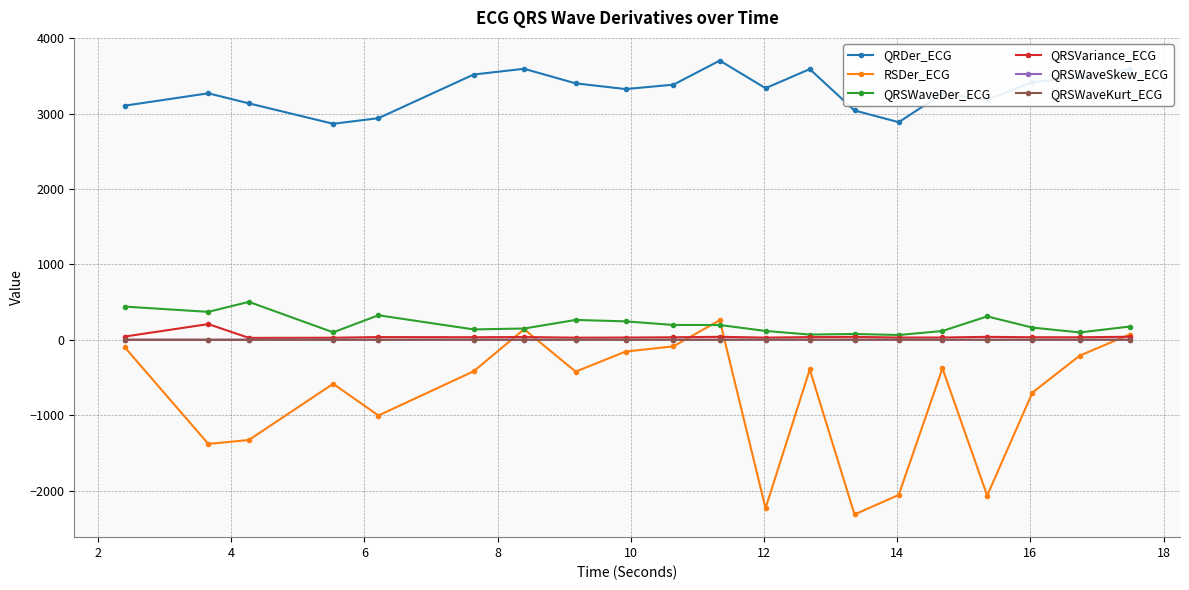

How many lines are shown in the chart?

6